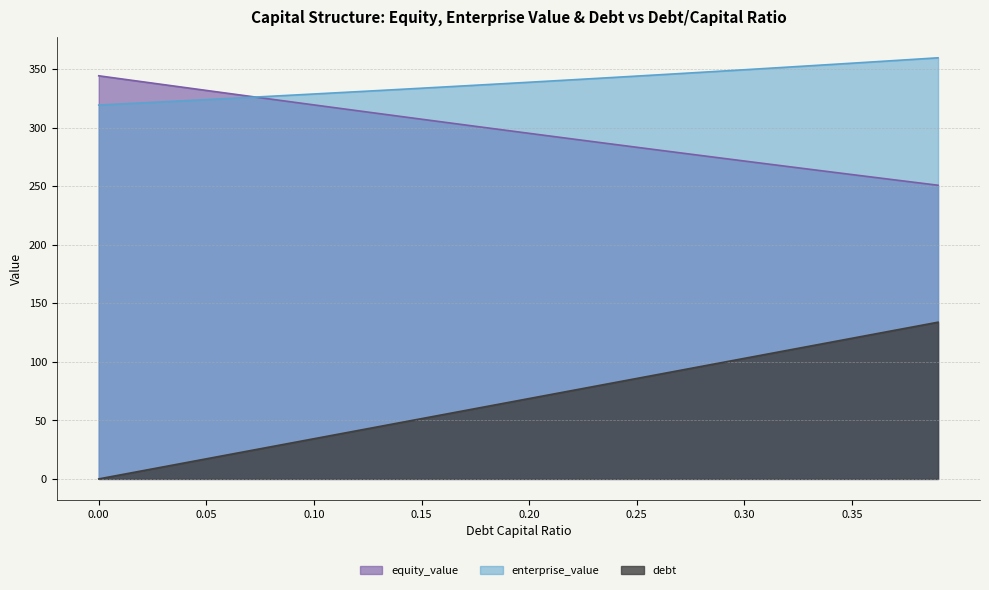

Does the chart display data point markers on the line(s)?

No